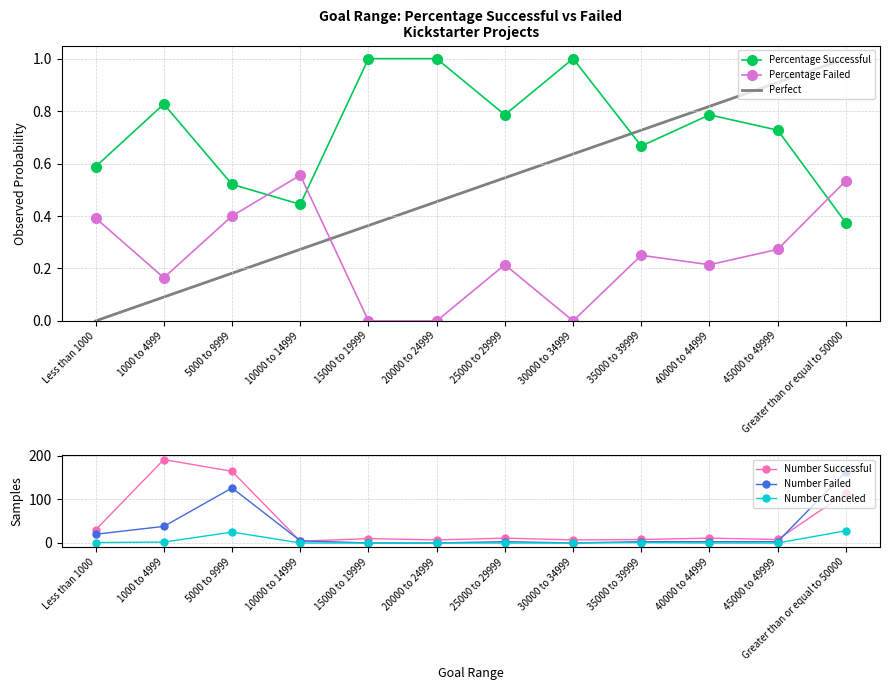

What is the difference between the maximum and minimum values in the Number Failed series?

163